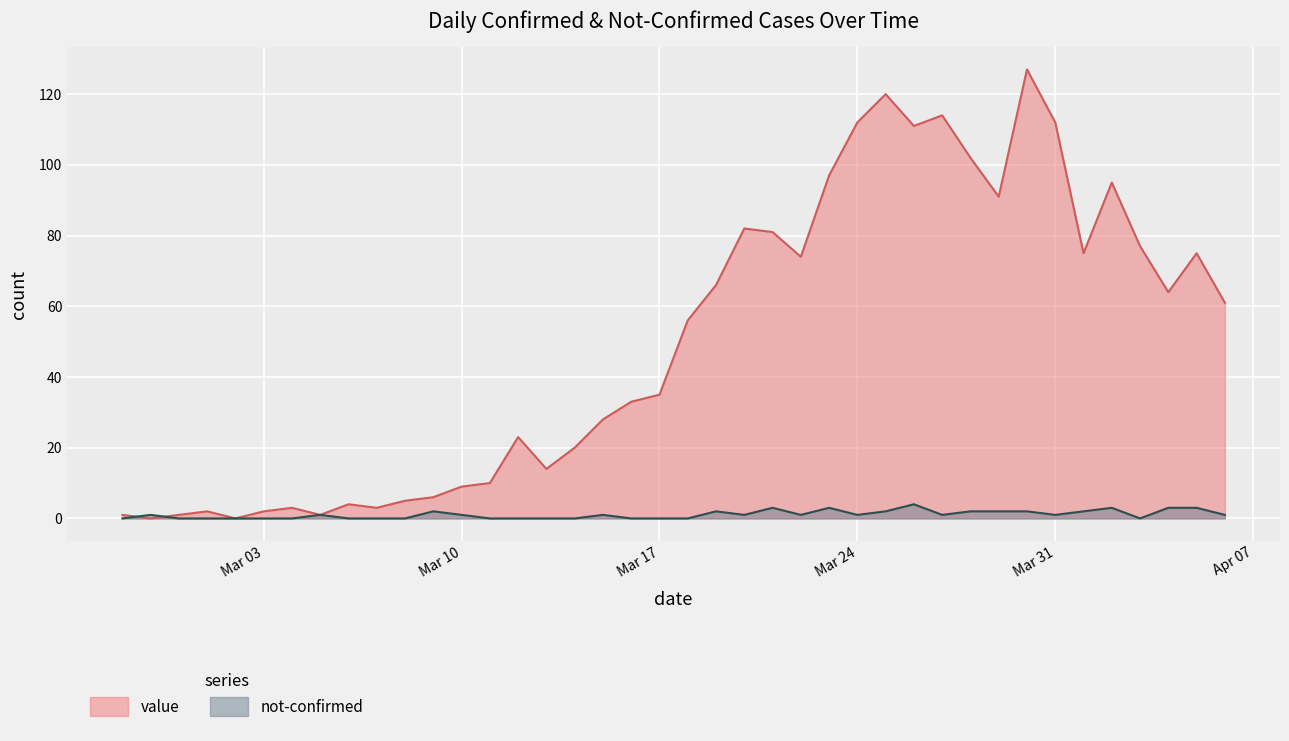

Rank the series by their maximum value, from highest to lowest.

value, not-confirmed